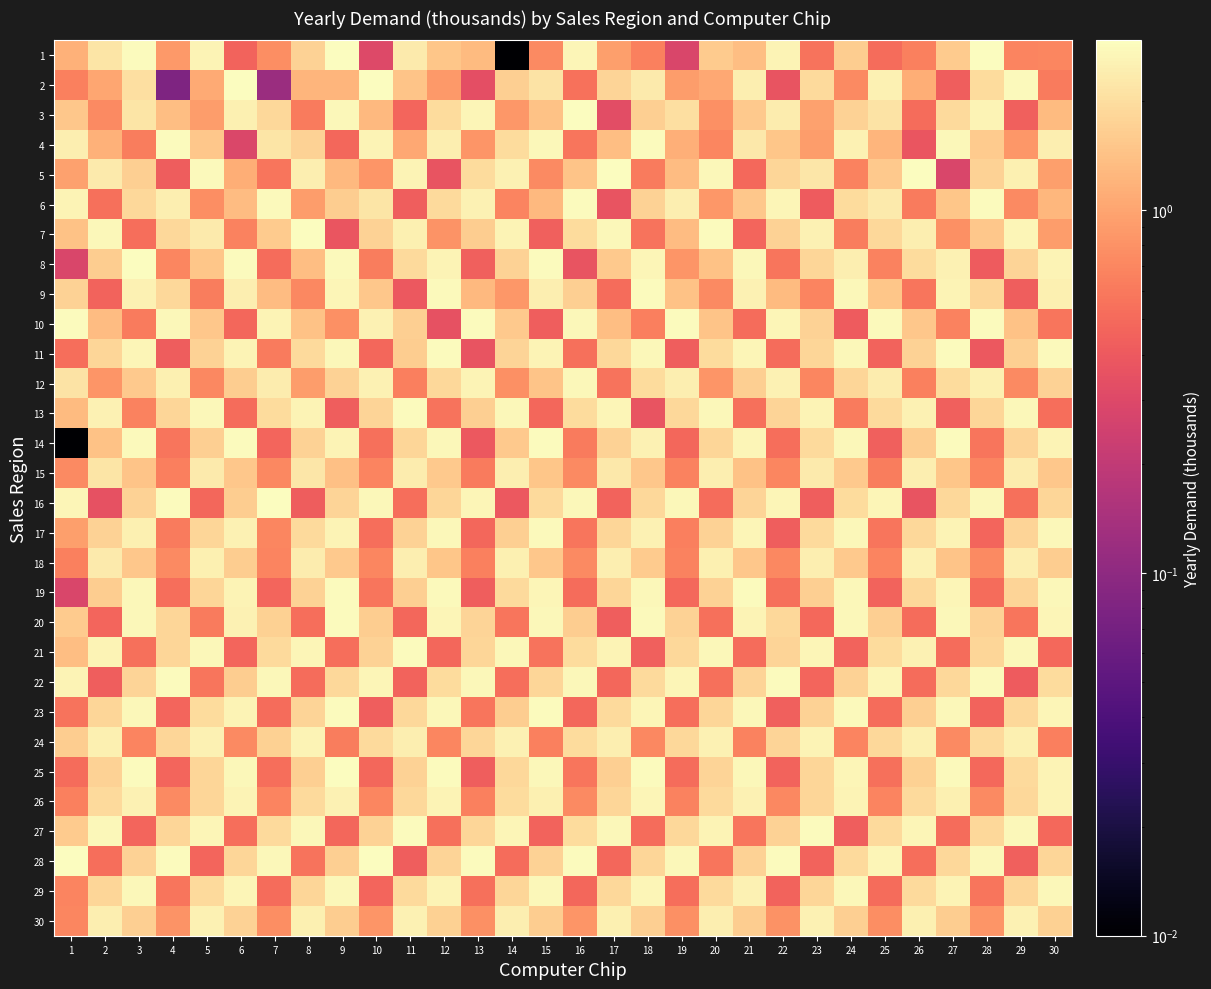

Which label corresponds to the largest value in the chart?

6